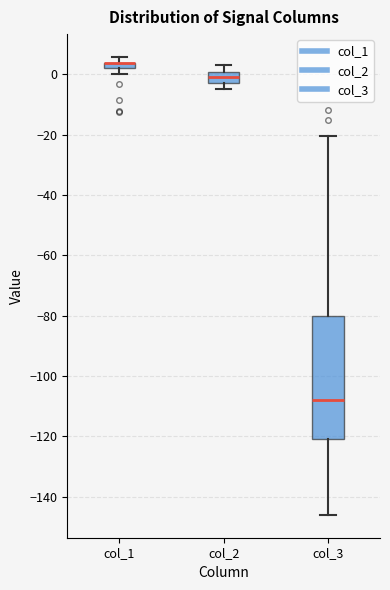

Comparing the boxes themselves (not the whiskers), which one is the tallest?

col_3